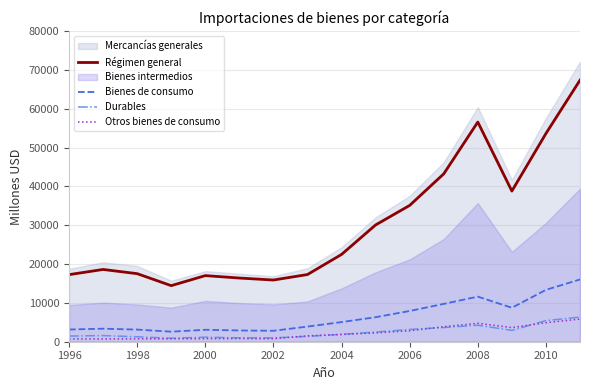

True or false: Otros bienes de consumo and Régimen general cross at least once.

False